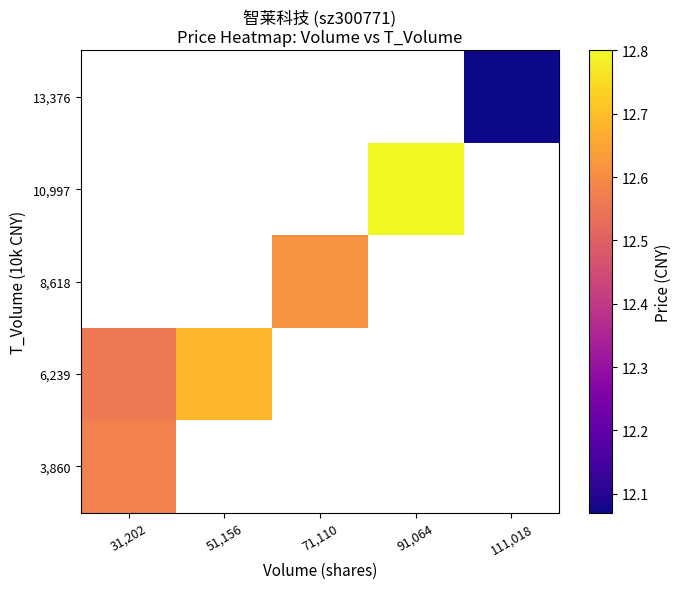

At which category does the chart reach its minimum across all series?

111,018